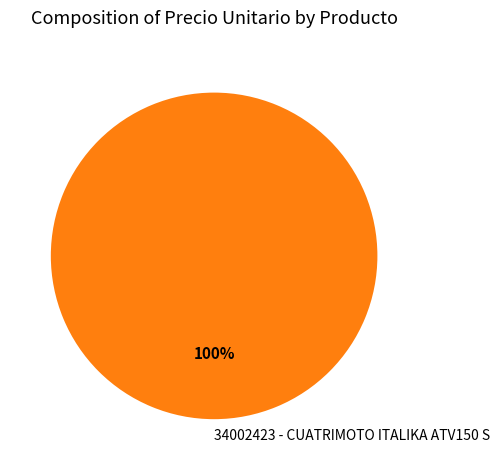

Which category accounts for the majority?

34002423 - CUATRIMOTO ITALIKA ATV150 S